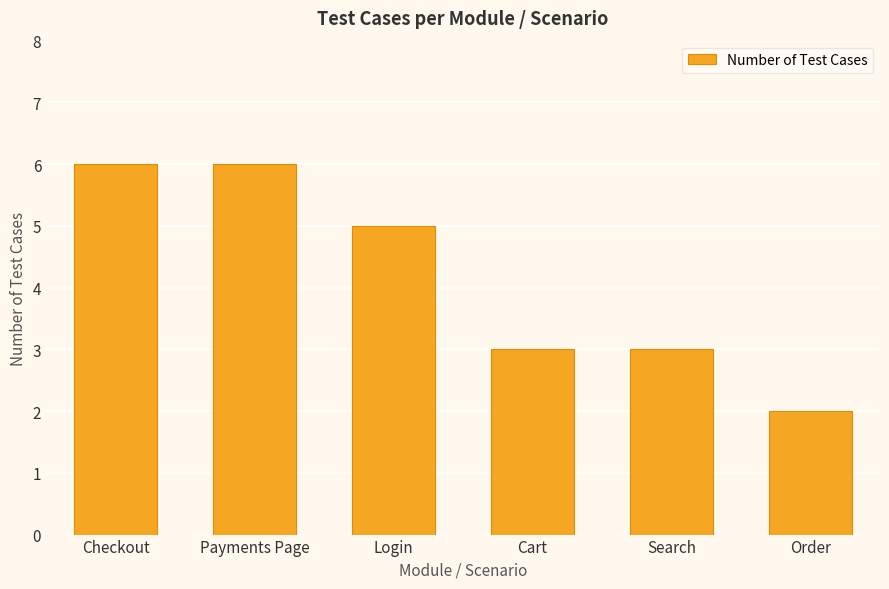

Between Login and Checkout, which is larger?

Checkout